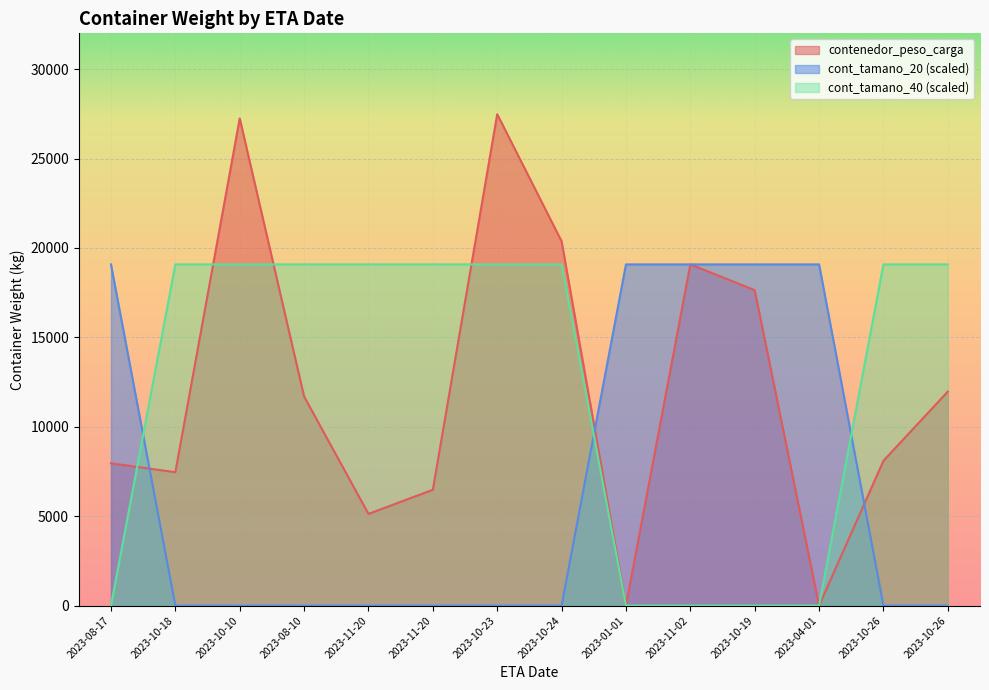

How many intersections are there between cont_tamano_20 and contenedor_peso_carga?

4